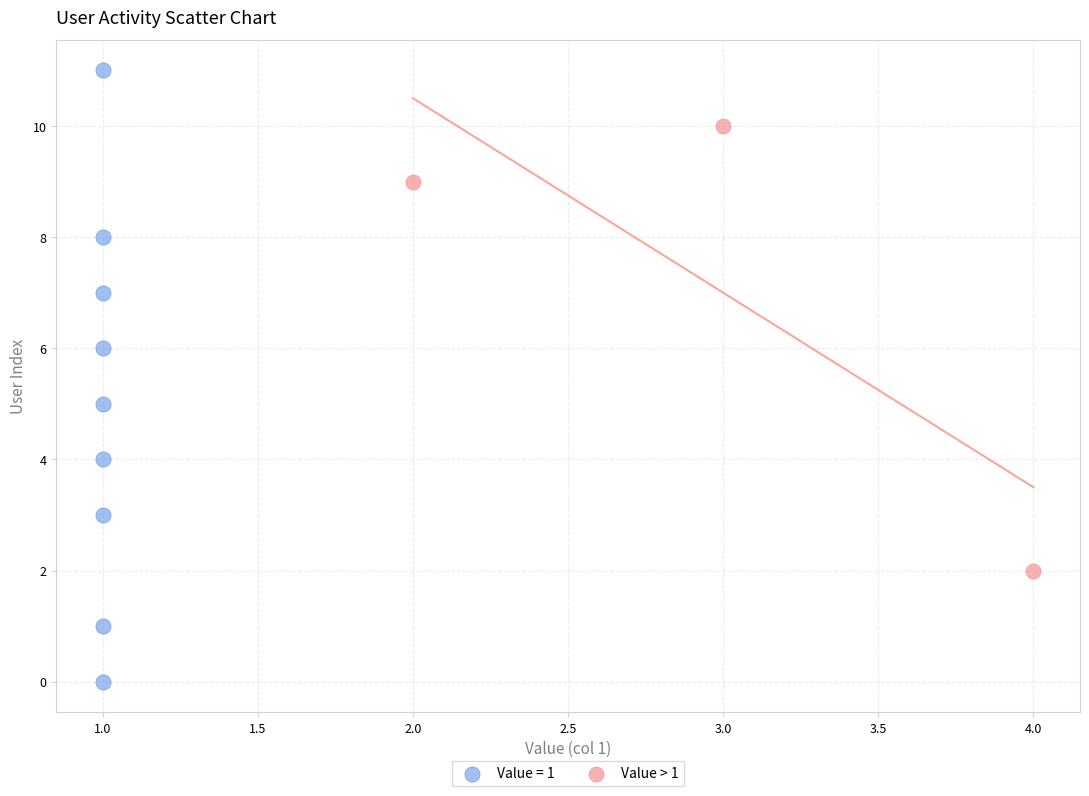

Which series has the widest spread of Y values?

Value = 1